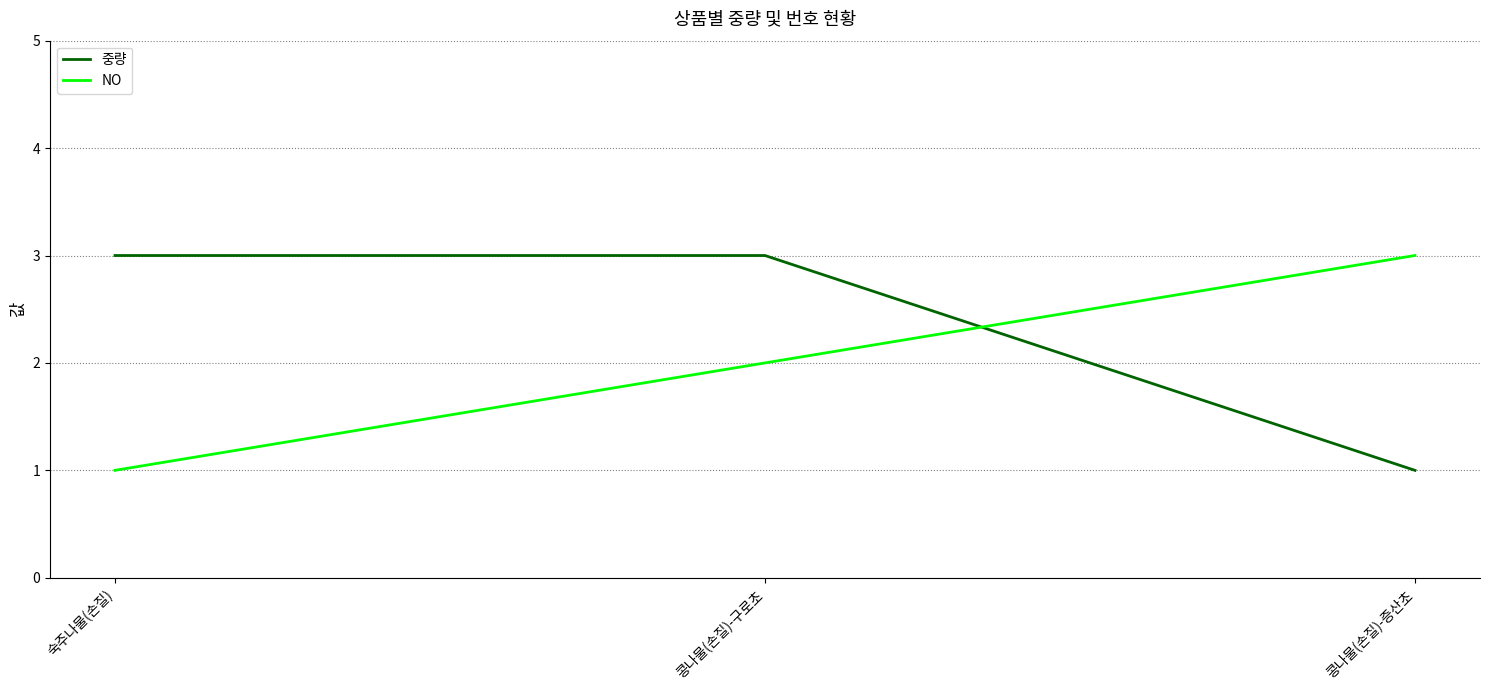

Reading left to right, what are all the values shown in this chart?

중량: 3	3	1
NO: 1	2	3